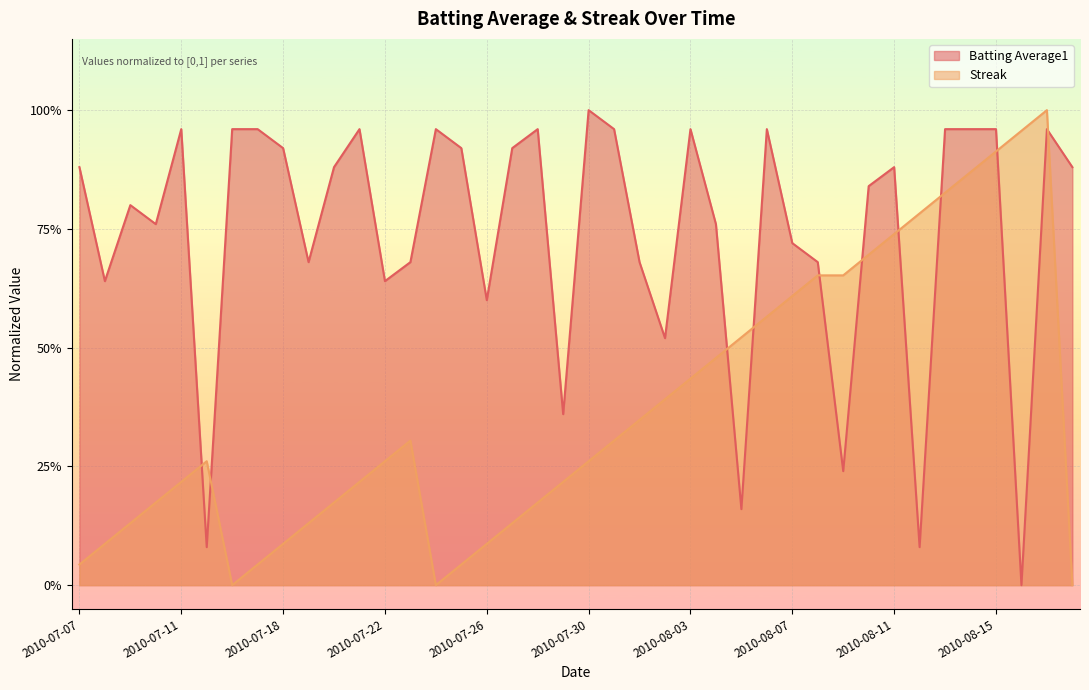

What is the highest value of the Batting Average1 series?

1.0